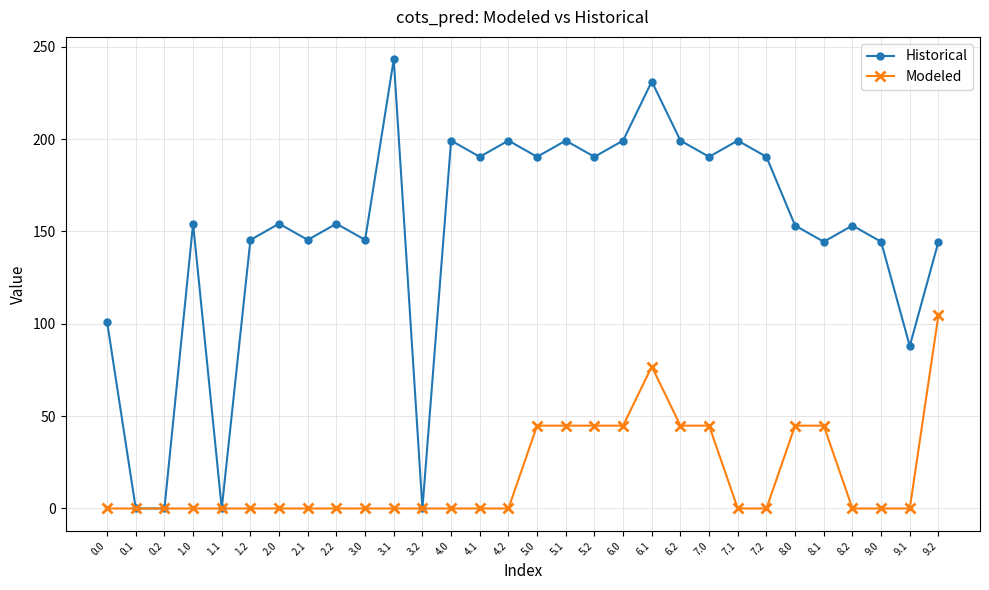

List the series in order of their overall mean, lowest first.

Modeled, Historical